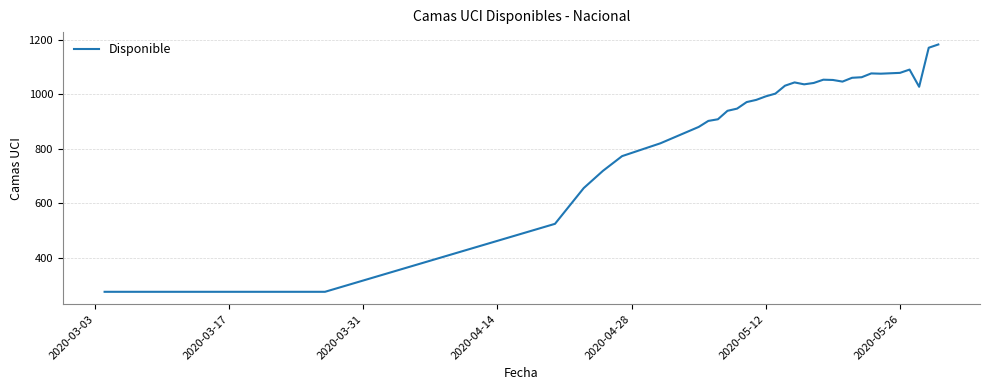

What is the difference between the maximum and minimum values?

906